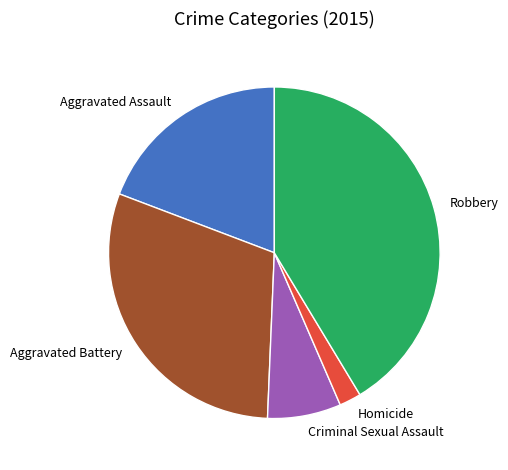

Does Criminal Sexual Assault represent more than half of the total?

No